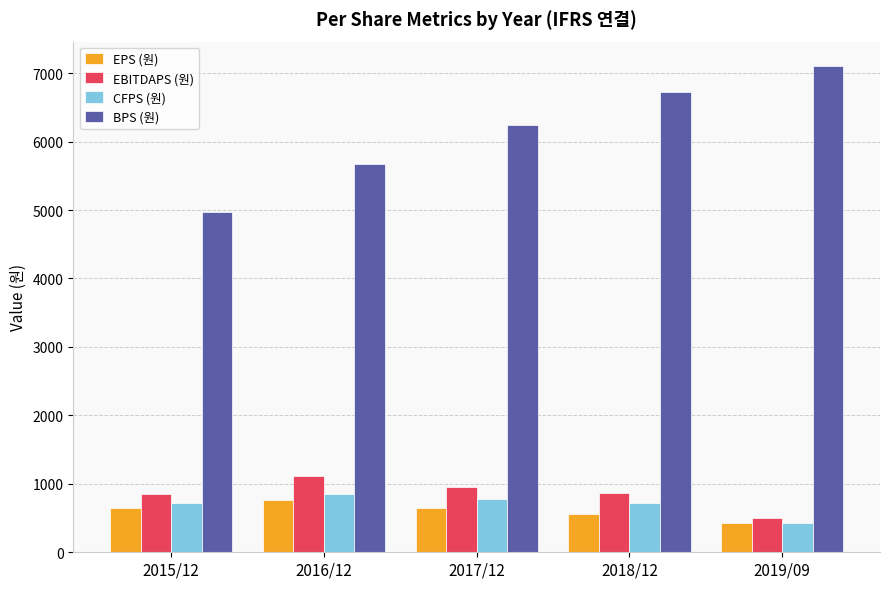

How many data points does each series have?

5